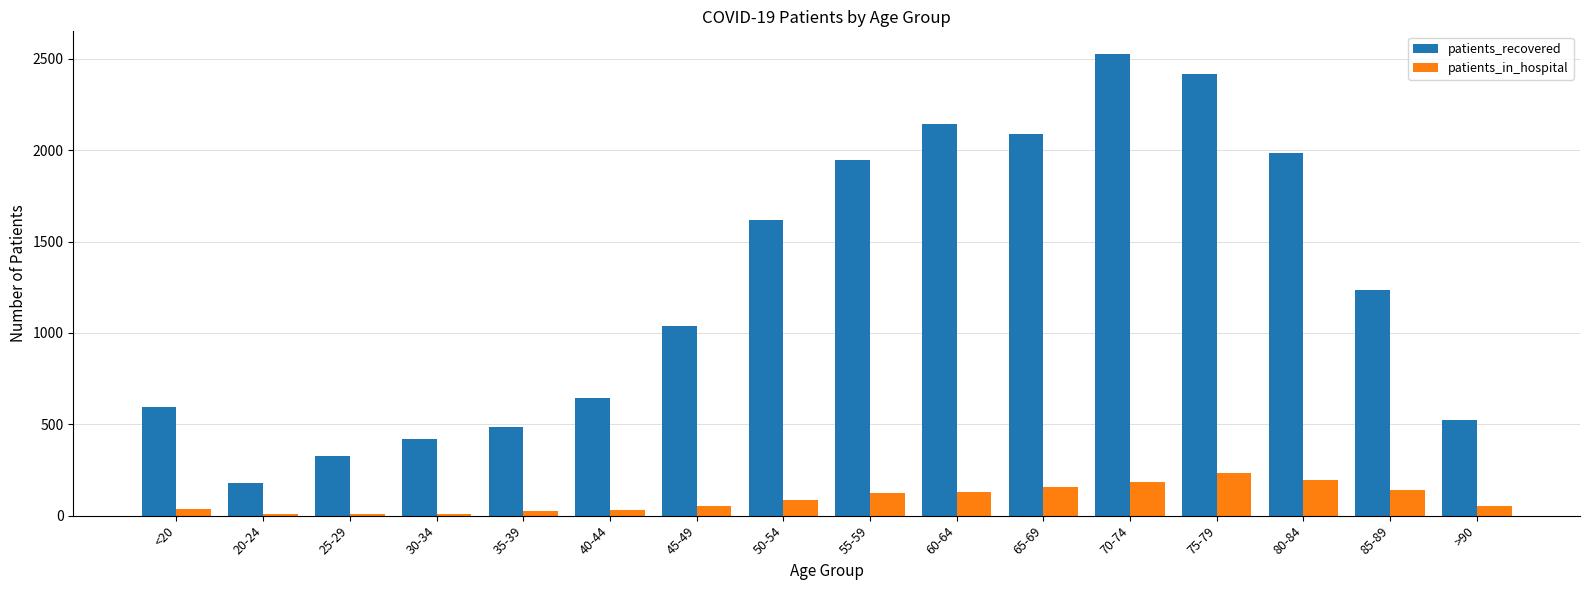

Where is patients_recovered nearest to the value 1351?

85-89